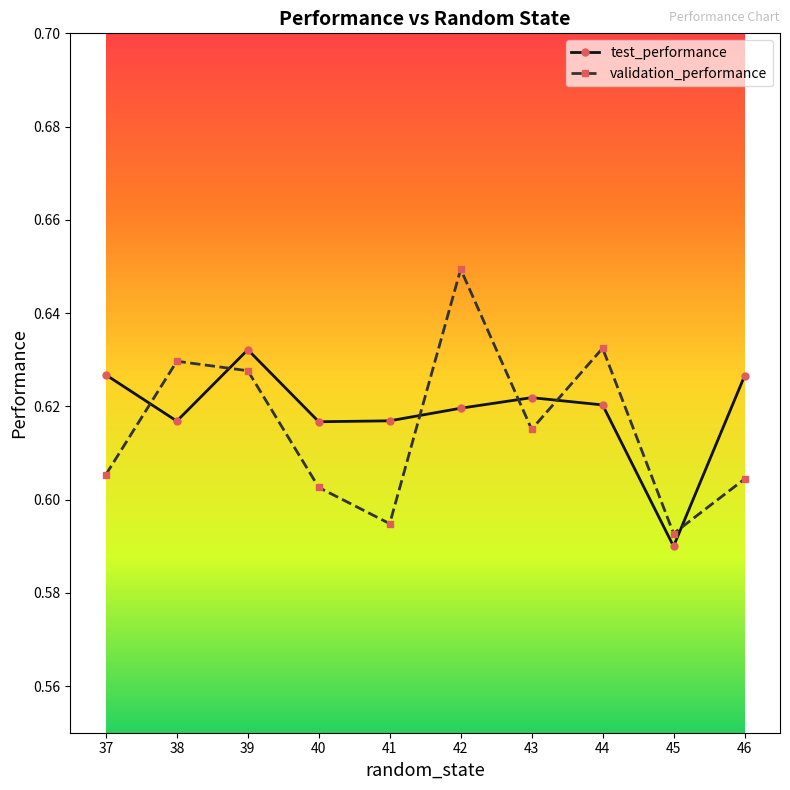

How many validation_performance values are between 0 and 1?

10